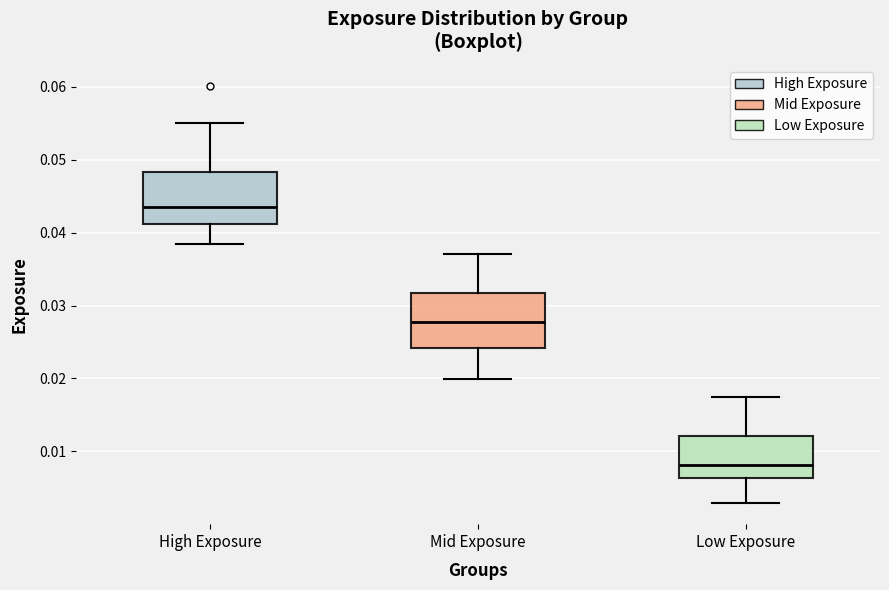

Reading left to right, read every box against the y-axis: the position of its median line, the range the box covers, and the ends of its whiskers. The values are not printed on the chart, so give them approximately, as read against the axis.

High Exposure: median 0.044, box 0.041 to 0.048, whiskers 0.038 to 0.055
Mid Exposure: median 0.028, box 0.024 to 0.032, whiskers 0.020 to 0.037
Low Exposure: median 0.008, box 0.006 to 0.012, whiskers 0.003 to 0.018